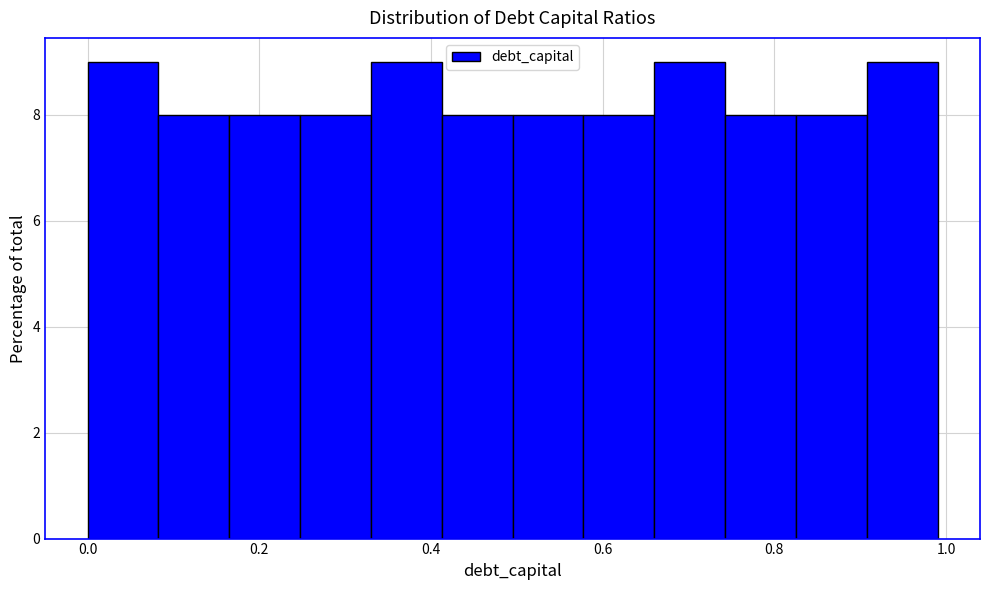

What is the height of the bar covering 0.58 to 0.66 on the x-axis? Neither the bar edges nor the heights are printed on the chart, so give them approximately, as read against the axes.

8